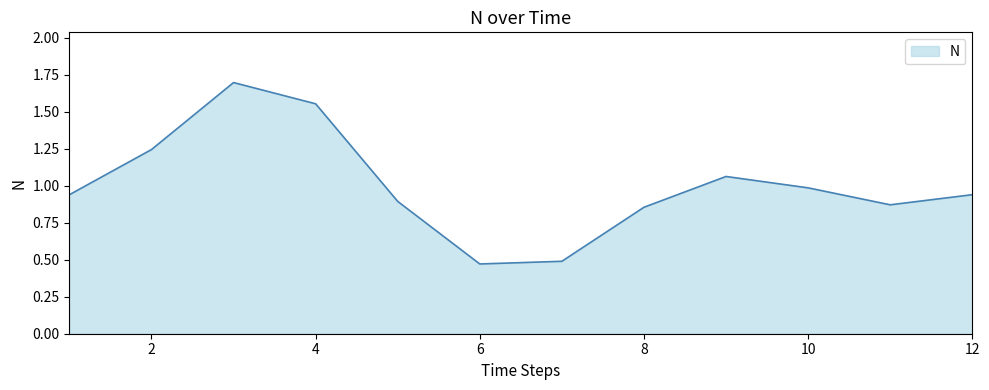

Rank the categories by value from highest to lowest.

3, 4, 2, 9, 10, 1, 12, 5, 11, 8, 7, 6